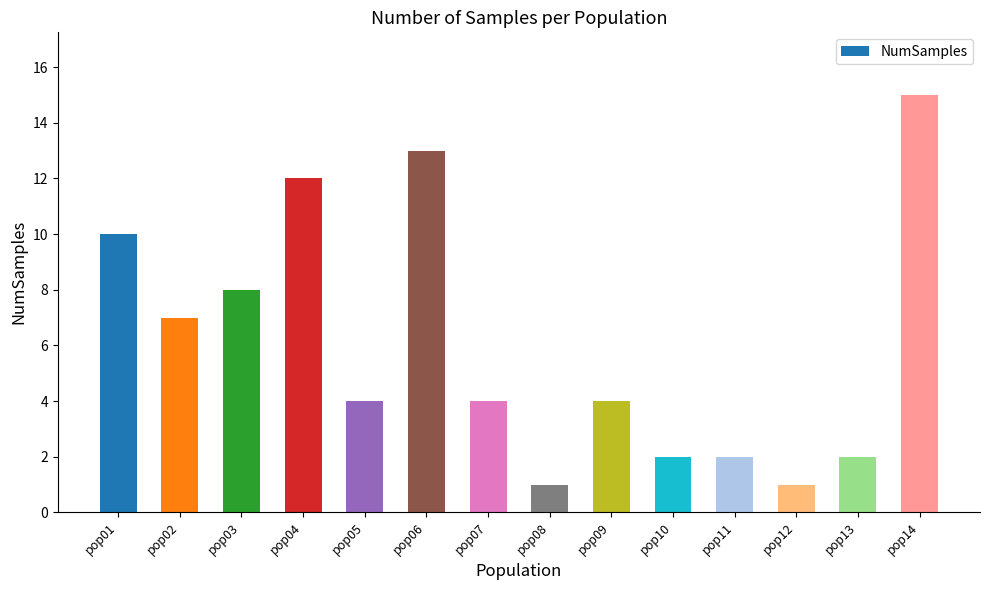

Reading right to left, what are all the values shown in this chart?

pop14=15	pop13=2	pop12=1	pop11=2	pop10=2	pop09=4	pop08=1	pop07=4	pop06=13	pop05=4	pop04=12	pop03=8	pop02=7	pop01=10